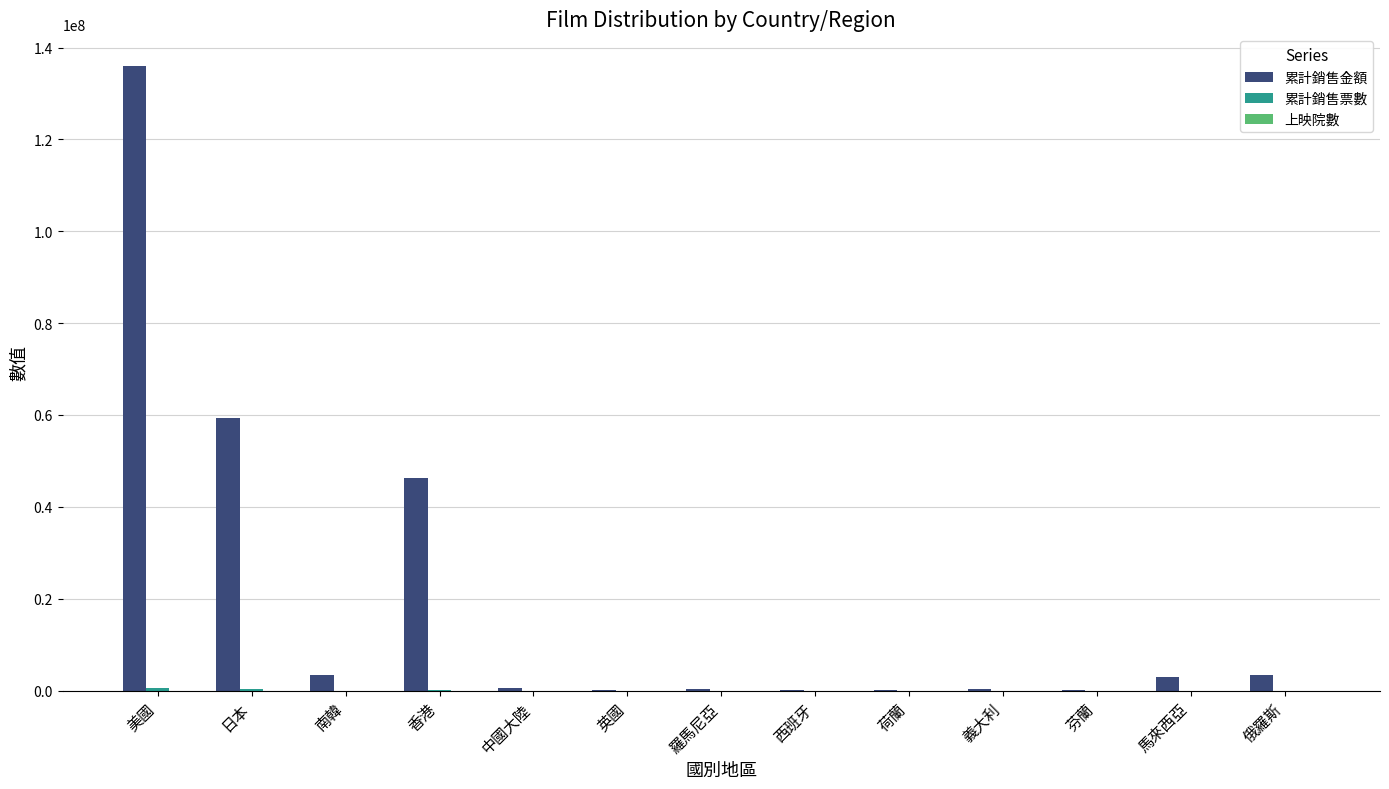

Does the chart contain stacked bars?

No